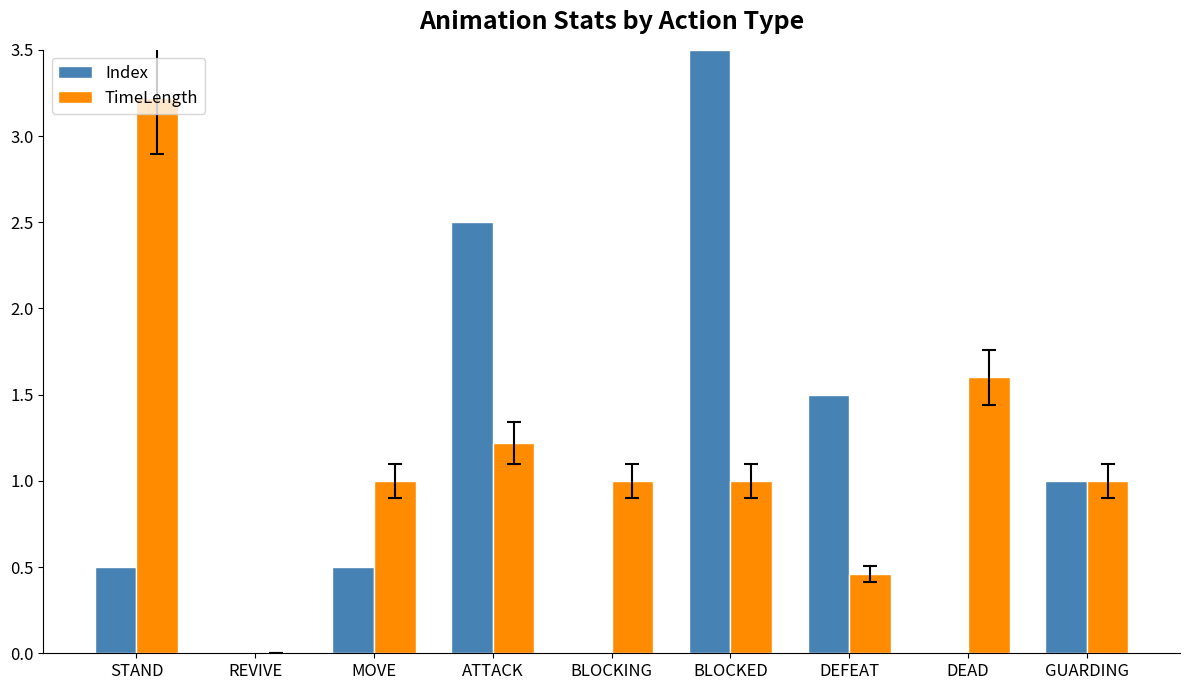

The value of Index at BLOCKING is 1.5. True or false?

False